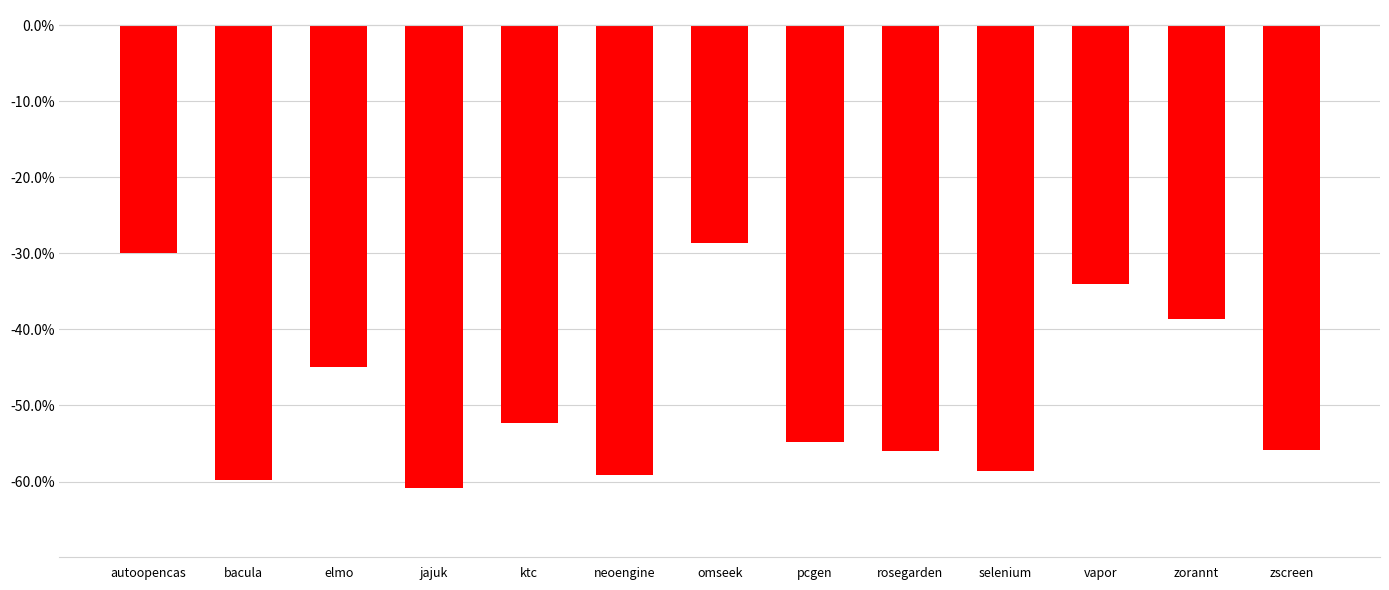

What is the label of the 2nd bar from the right?

zorannt